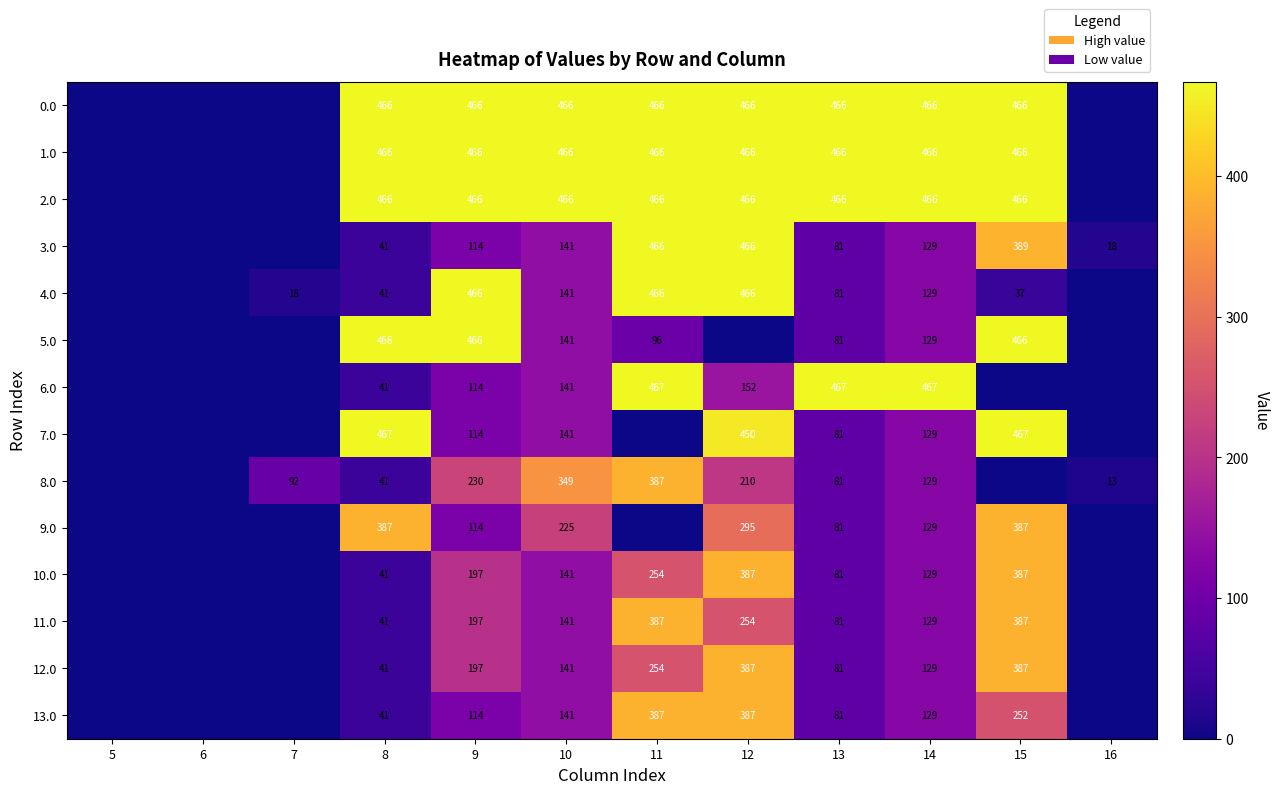

Is it true that 8.0 equals 22 at 7?

False